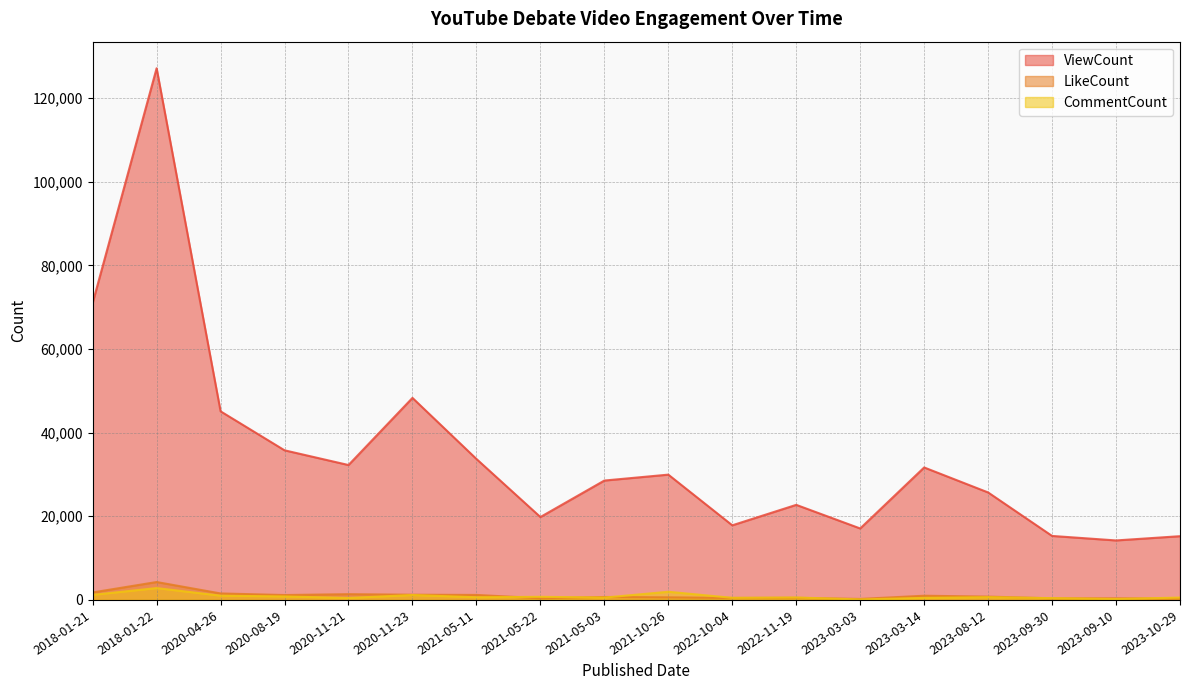

At which label is LikeCount closest to 2261?

2018-01-21